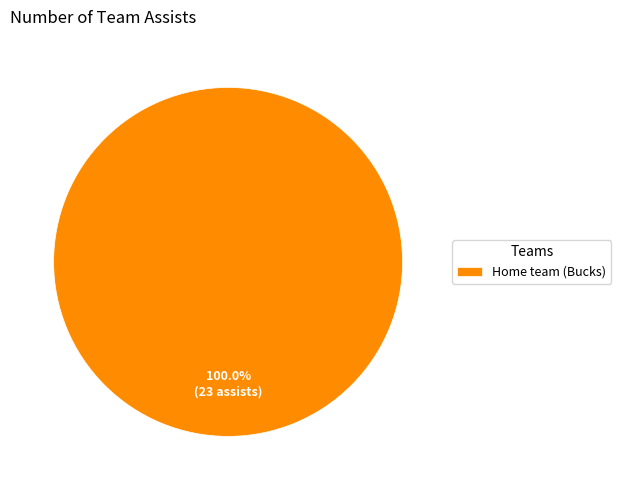

Is there any slice that represents more than half of the pie?

Yes